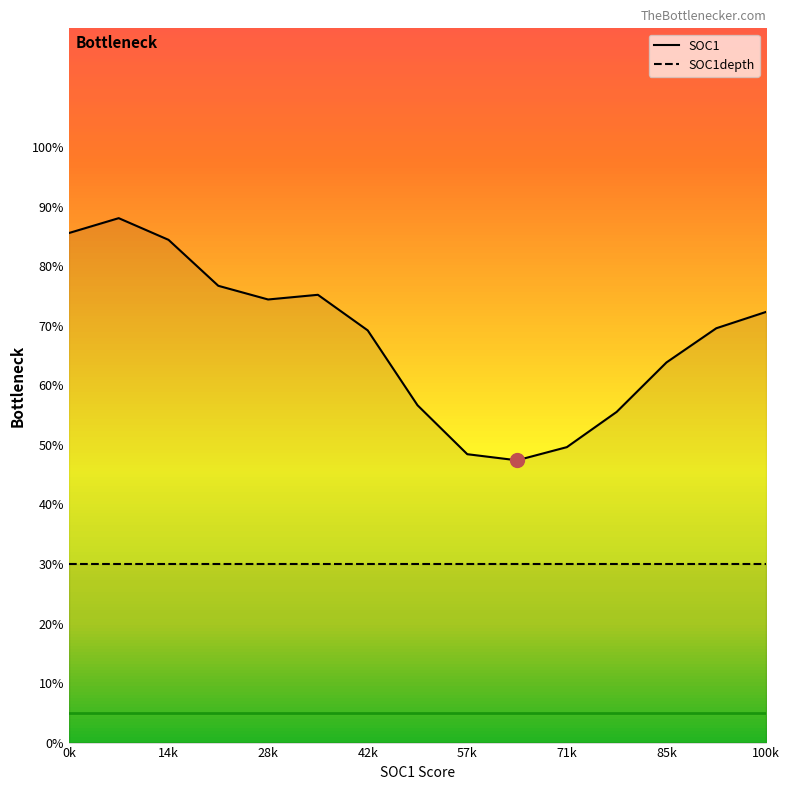

Between 0k and 11, which series saw the biggest shift?

SOC1